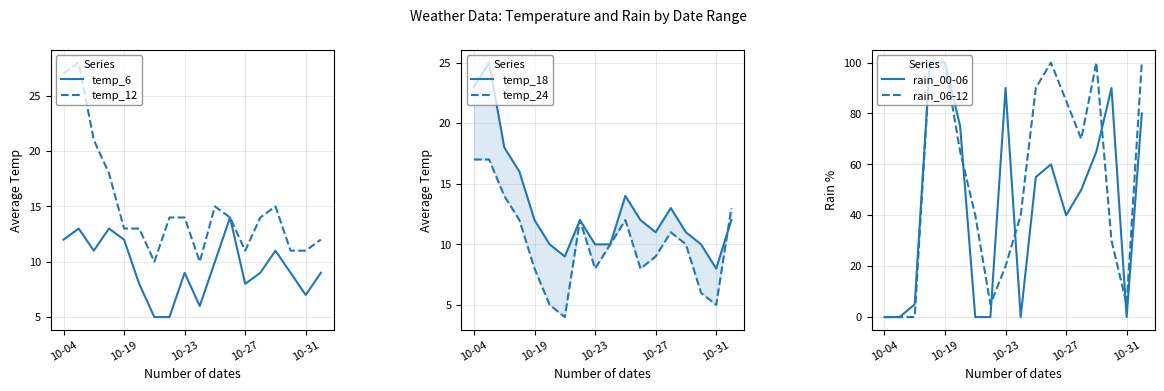

What is the approximate value of temp_6 at 10-23?

9